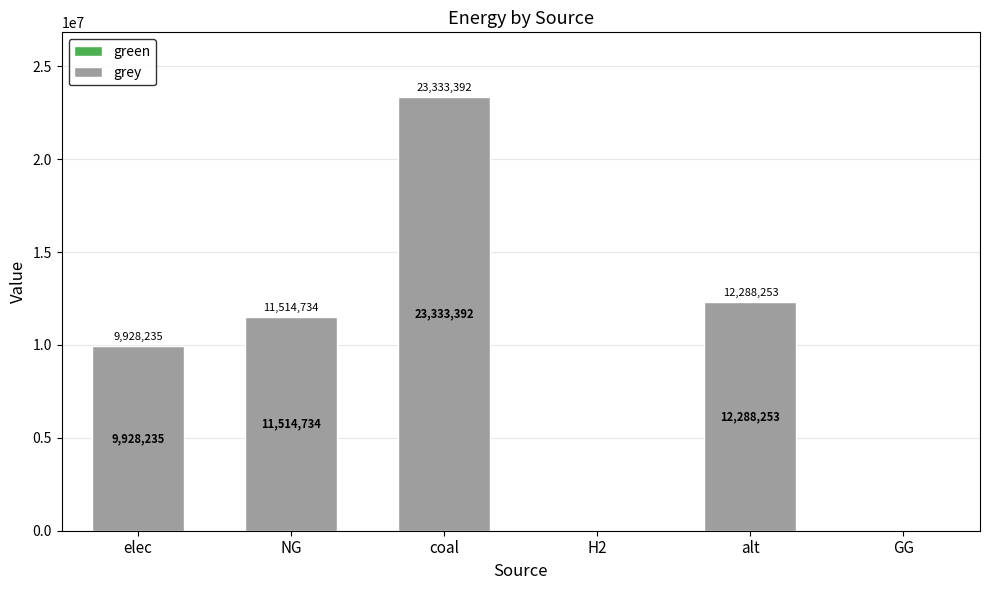

At which label is the value closest to 11666696?

NG